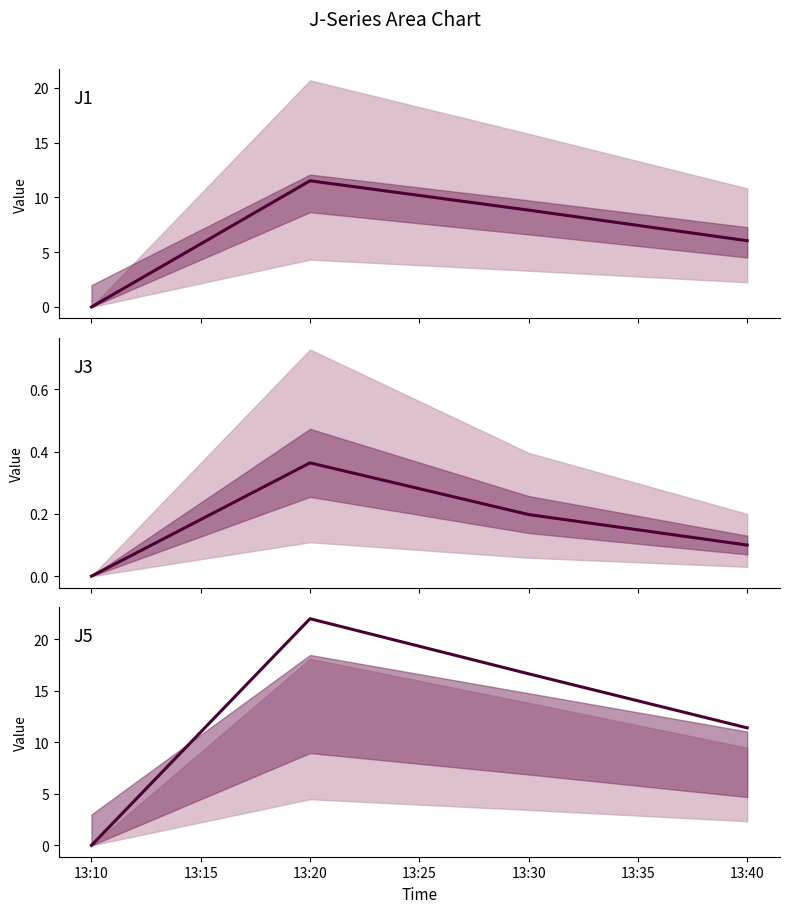

True or false: J1 and J3 intersect in this chart.

False